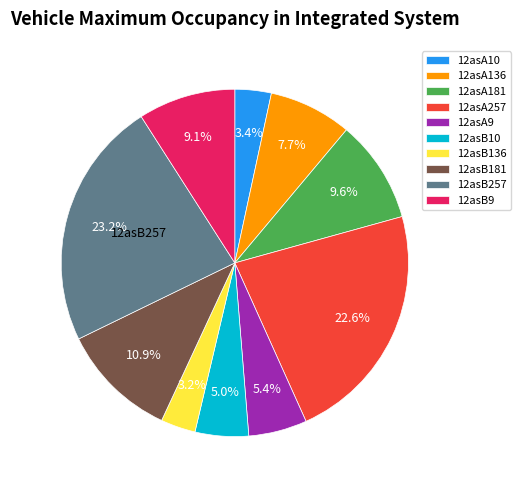

Approximately how many times larger is the value at 12asA9 compared to 12asB10?

1.1